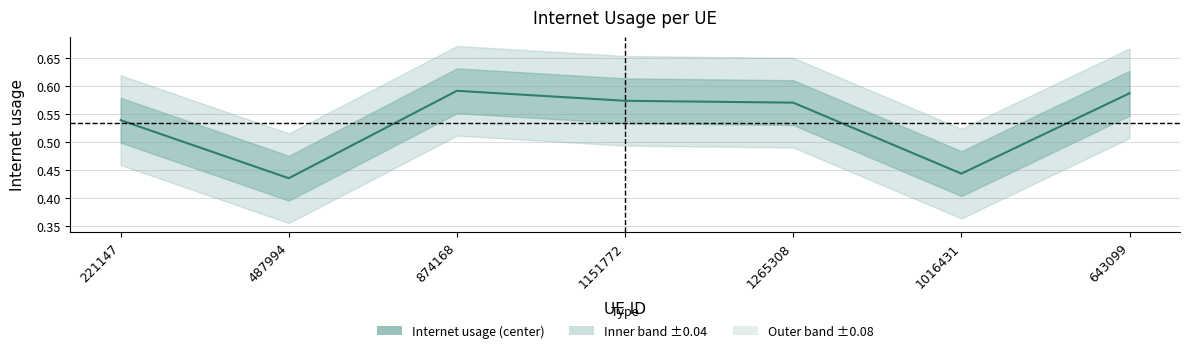

Count the number of categories in the chart.

7